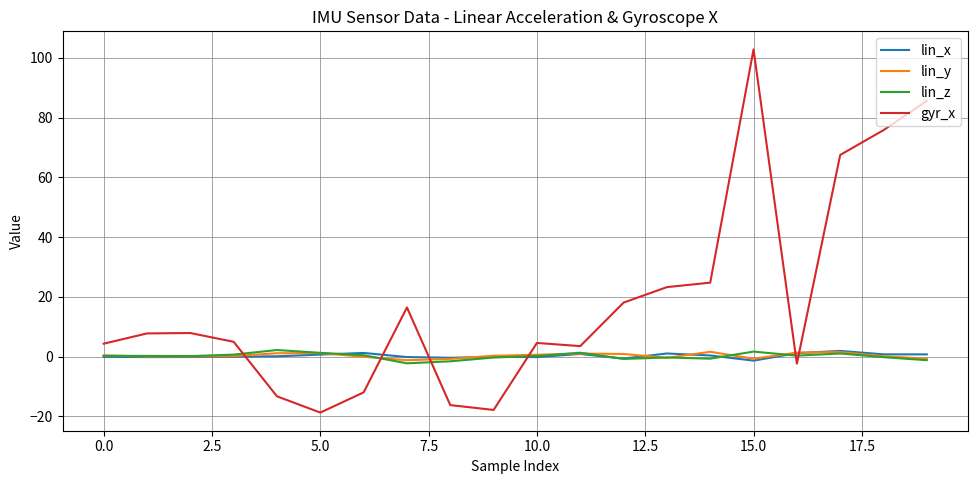

Which series has the largest range (max minus min)?

gyr_x